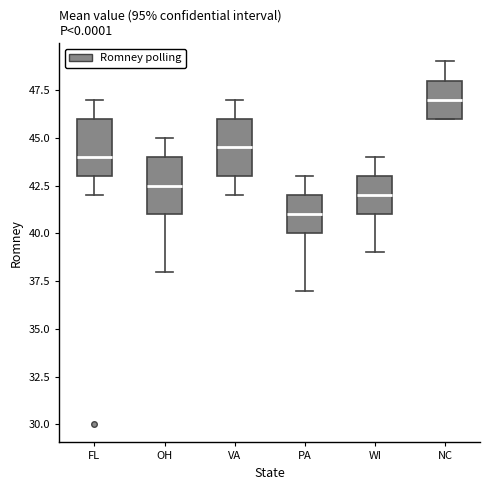

Reading left to right, read every box against the y-axis: the position of its median line, the range the box covers, and the ends of its whiskers. The values are not printed on the chart, so give them approximately, as read against the axis.

FL: median 44.0, box 43.0 to 46.0, whiskers 42.0 to 47.0
OH: median 42.5, box 41.0 to 44.0, whiskers 38.0 to 45.0
VA: median 44.5, box 43.0 to 46.0, whiskers 42.0 to 47.0
PA: median 41.0, box 40.0 to 42.0, whiskers 37.0 to 43.0
WI: median 42.0, box 41.0 to 43.0, whiskers 39.0 to 44.0
NC: median 47.0, box 46.0 to 48.0, whiskers 46.0 to 49.0